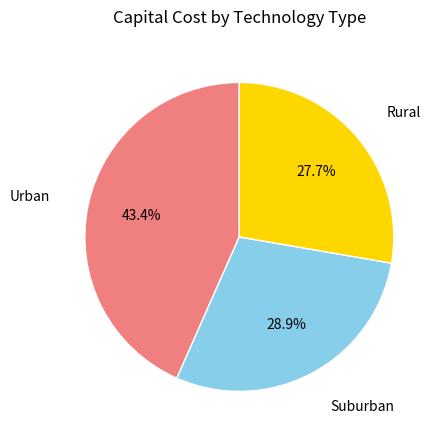

Count the number of slices in the pie.

3